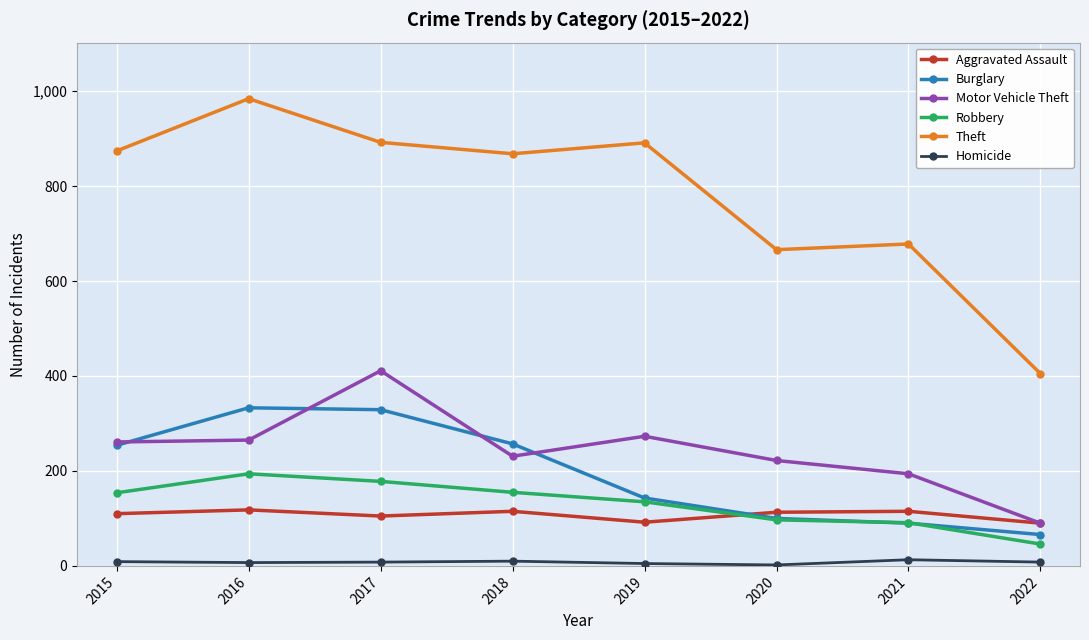

The Burglary series shows 254 at 2015. True or false?

True